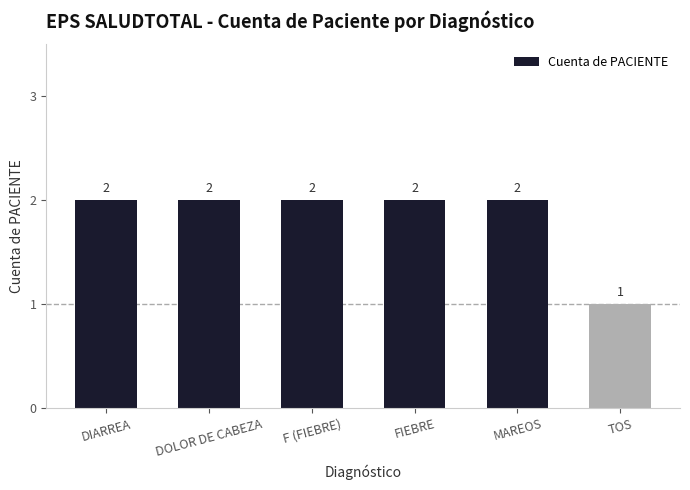

Reading left to right, extract all data points from this chart.

DIARREA=2	DOLOR DE CABEZA=2	F (FIEBRE)=2	FIEBRE=2	MAREOS=2	TOS=1